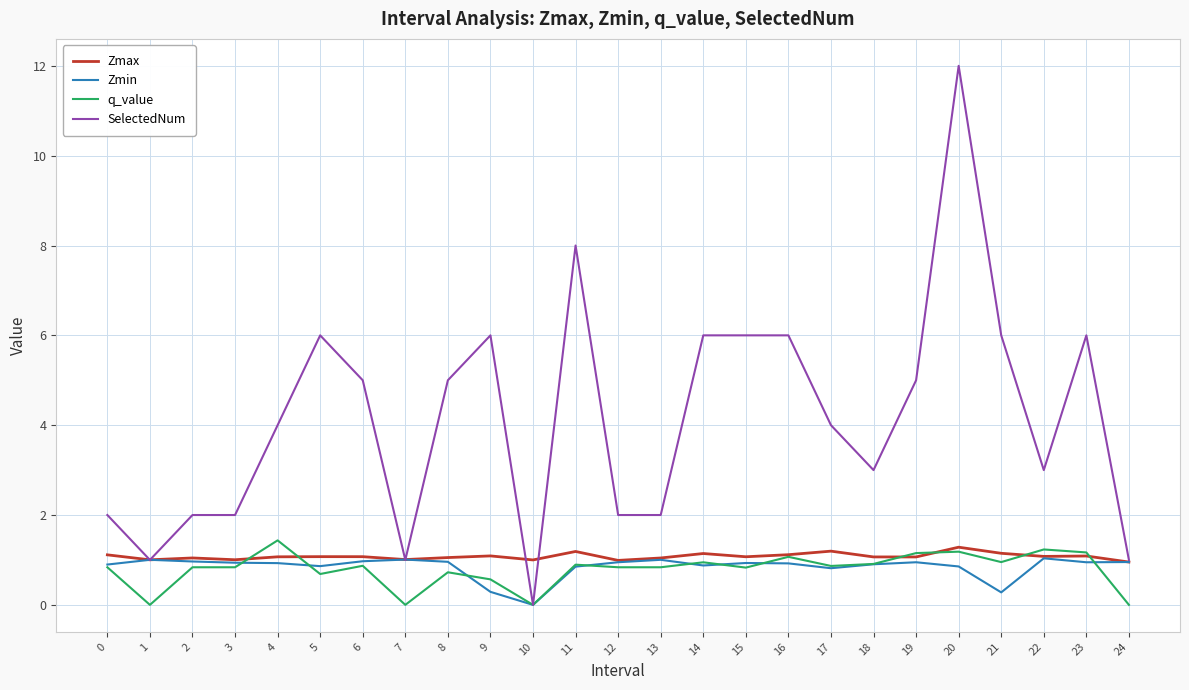

What is the maximum value for Zmin?

1.0